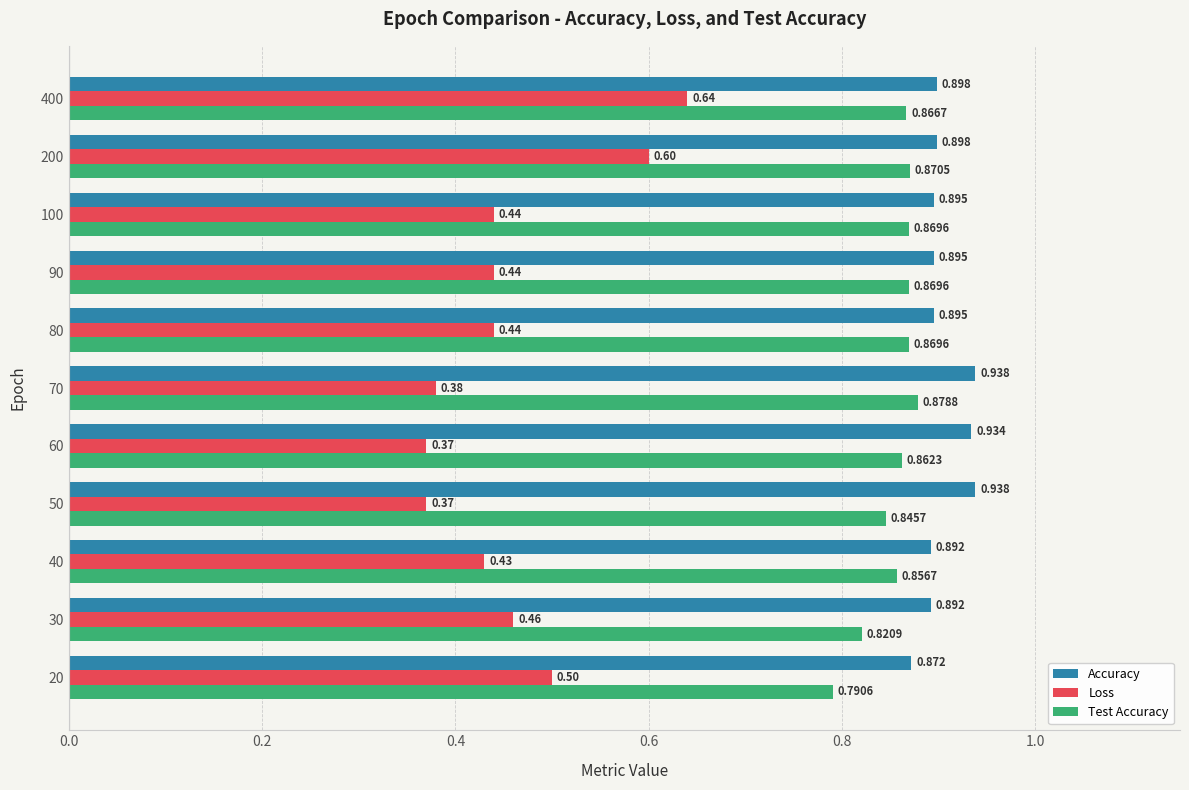

At how many categories does at least one series exceed 0?

11